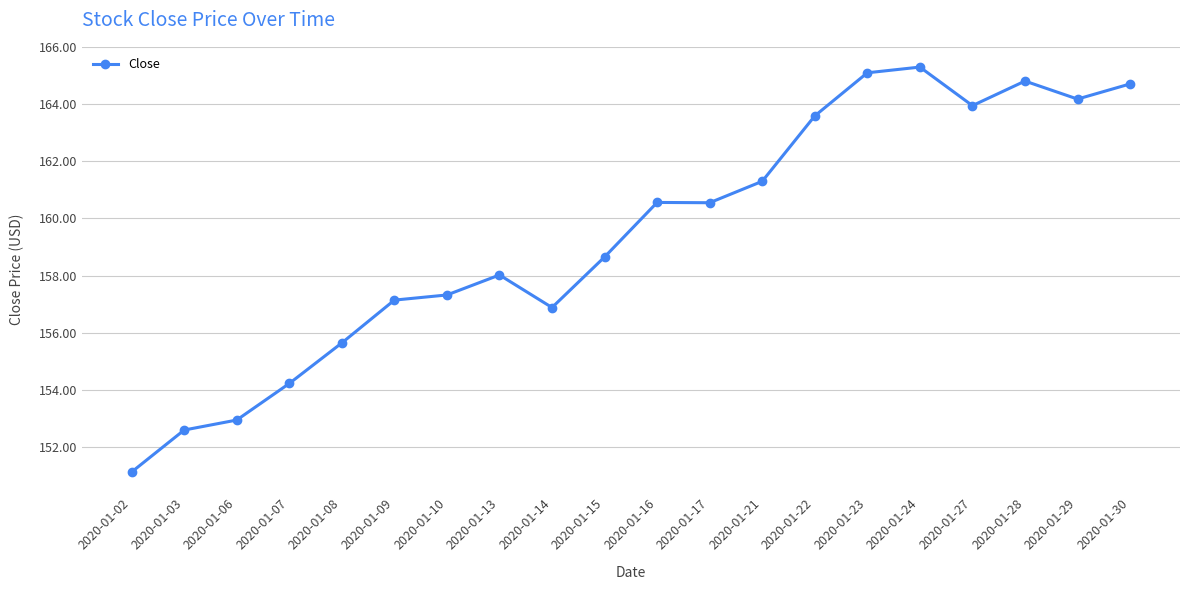

What is the value of the 17th point from the left?

163.9